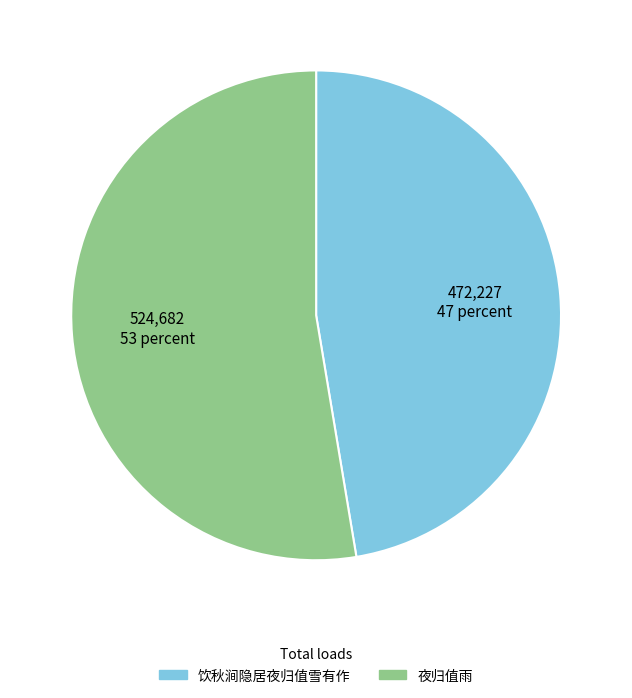

Does 夜归值雨 represent more than half of the total?

Yes